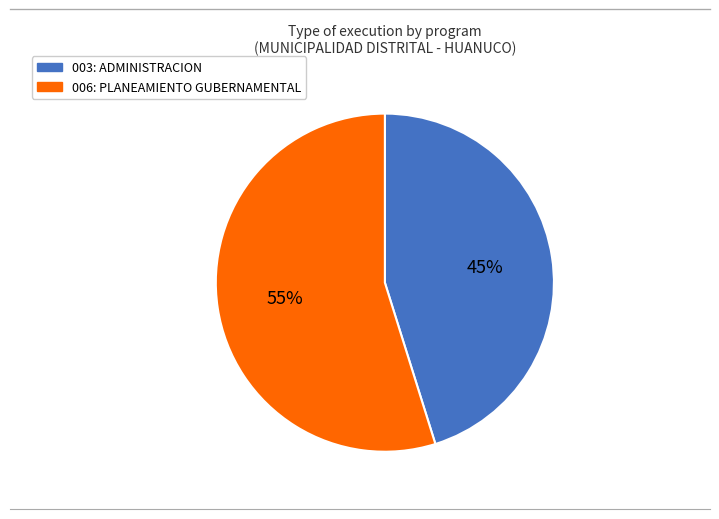

To the nearest percent, what percentage of the pie is 006: PLANEAMIENTO GUBERNAMENTAL?

55%